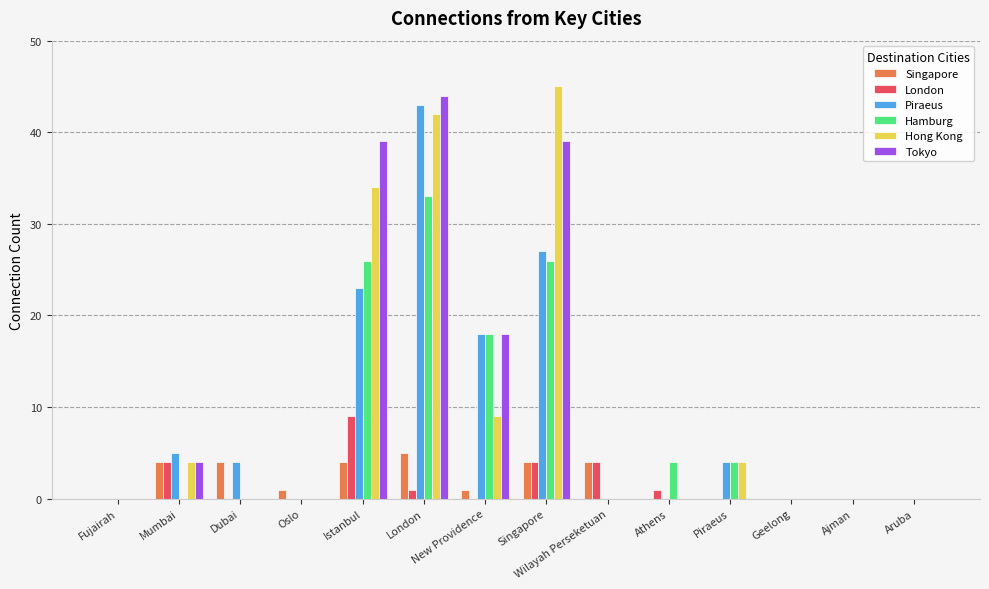

Which label corresponds to the largest value in the chart?

Singapore